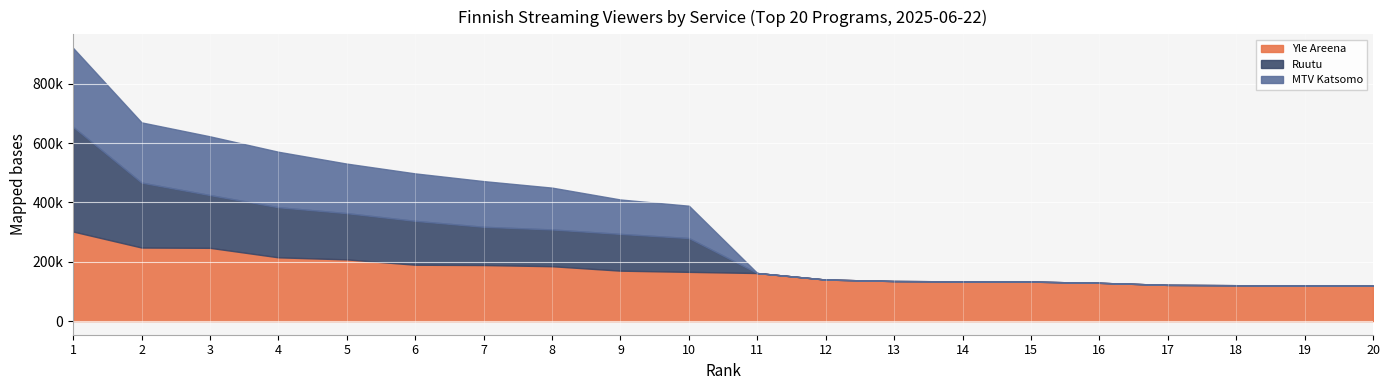

What is the minimum value for Yle Areena?

119000